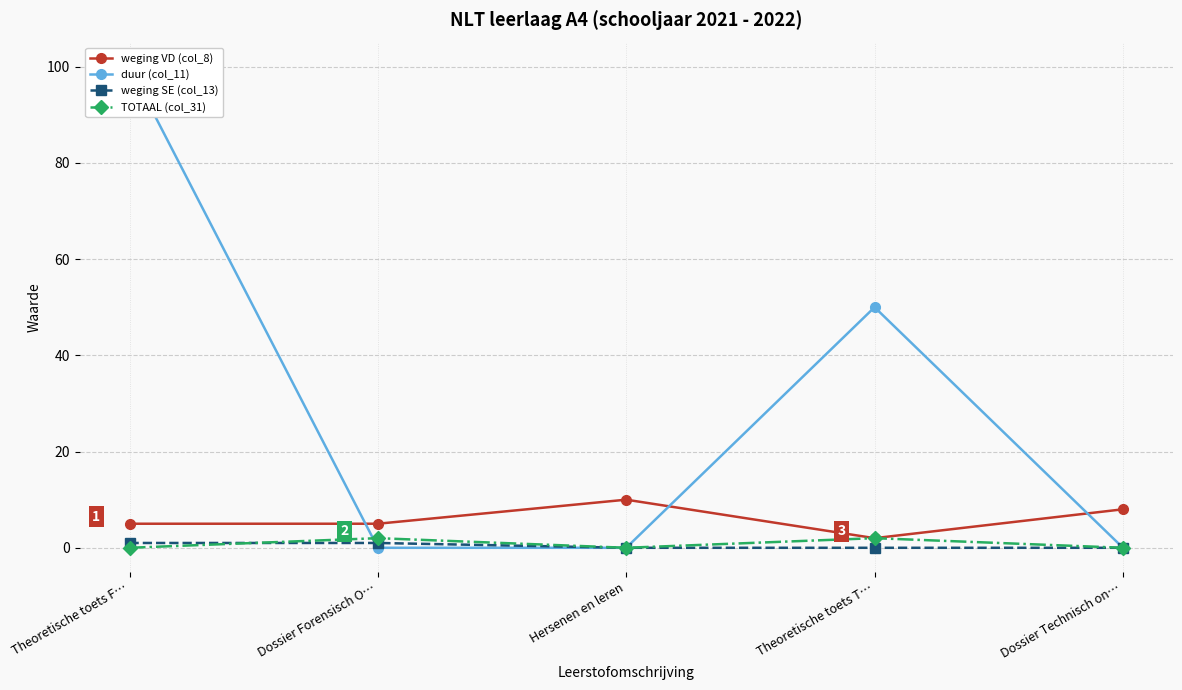

What is the average value of the weging VD (col_8) series?

6